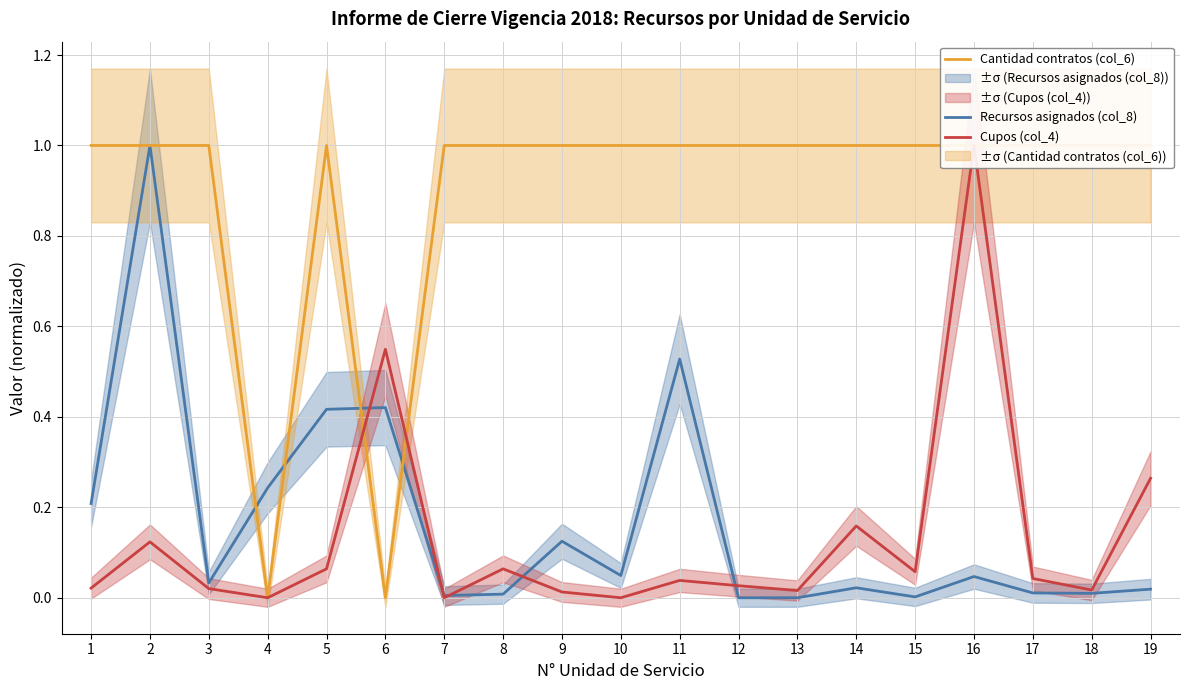

How many times do Cupos (col_4) and Cantidad contratos (col_6) cross each other?

2